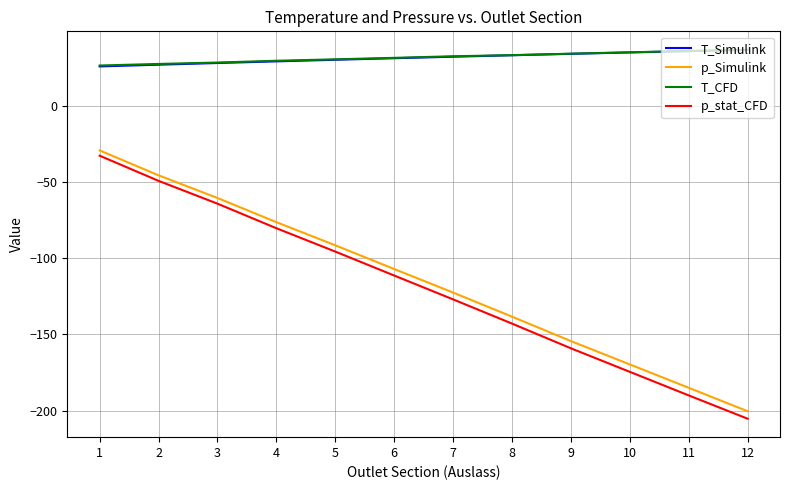

True or false: p_Simulink has a value of -82.0 at 8.

False